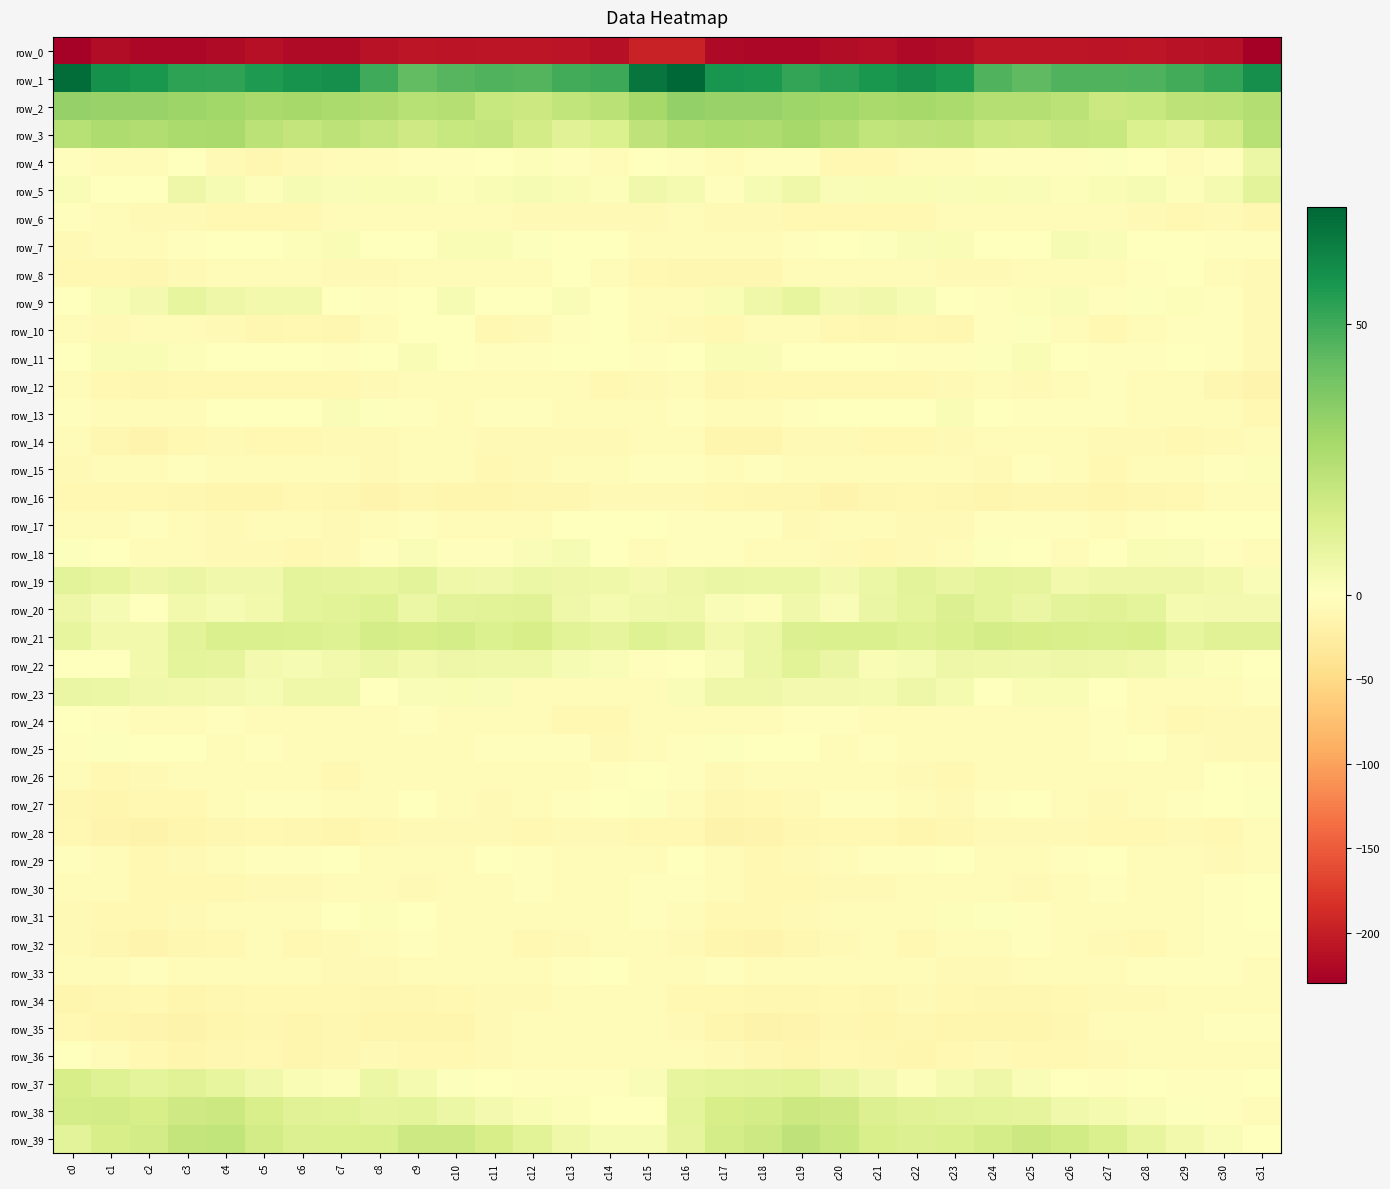

What is the sum of all row_27 values?

-162.2